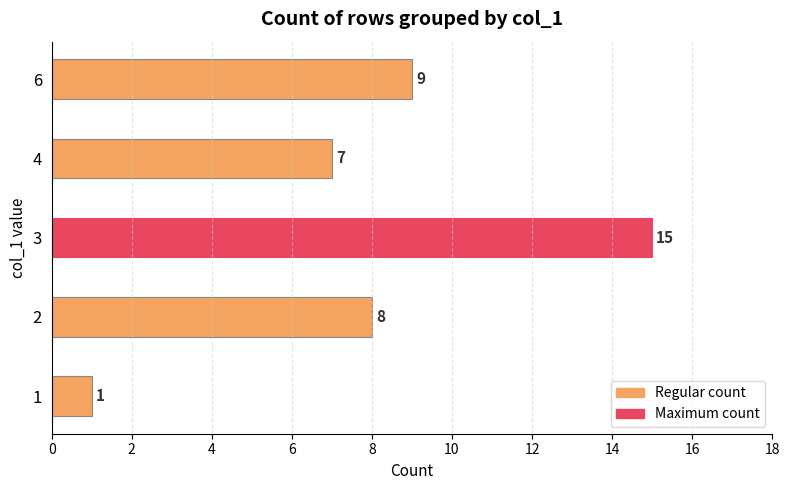

What is the difference between the maximum and minimum values?

14